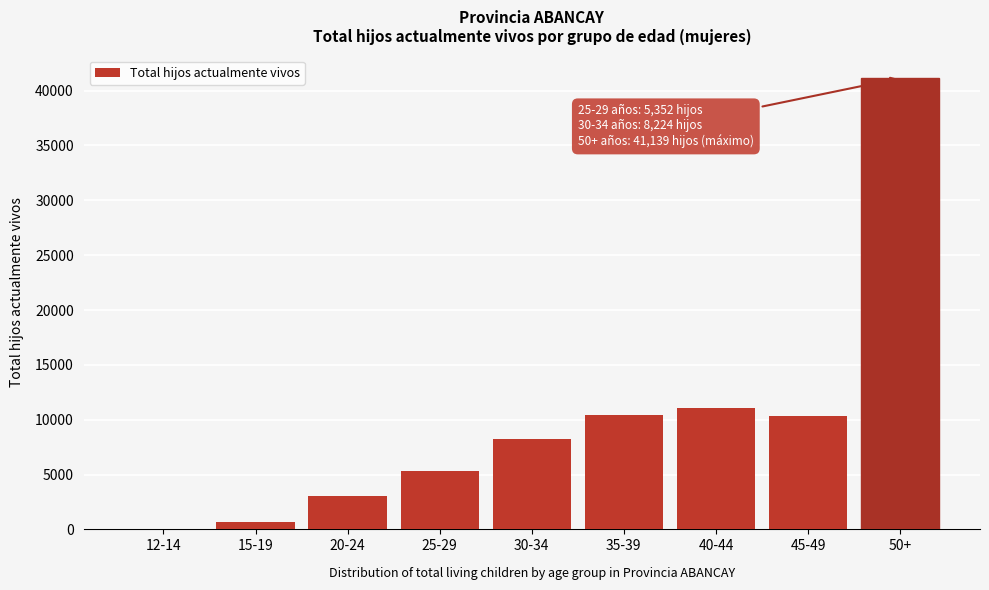

Is it true that the value at 20-24 is 4566?

False